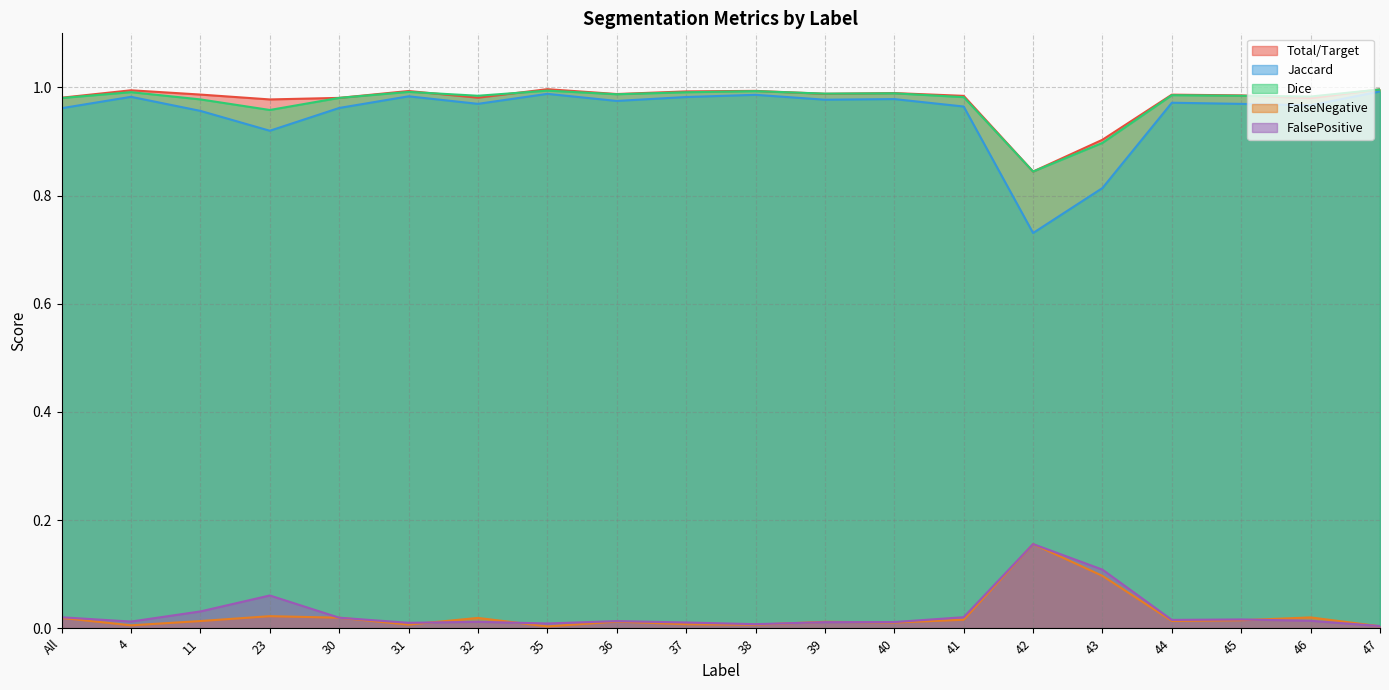

What is the label of the 8th point from the right?

40